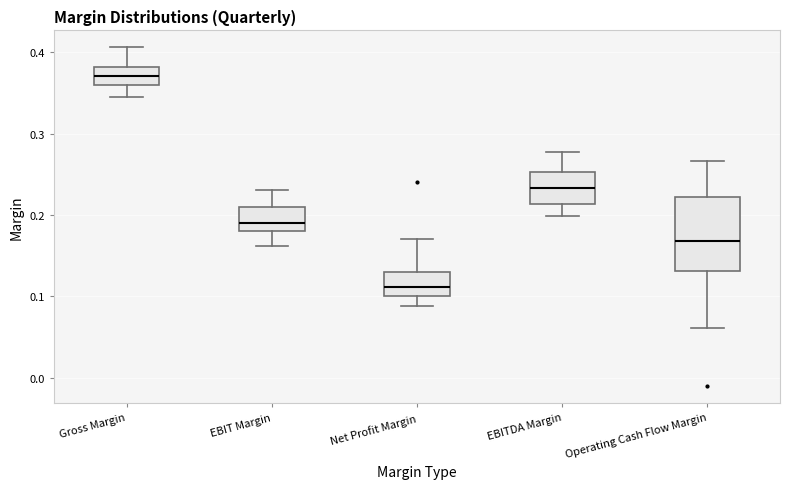

Reading left to right, read every box against the y-axis: the position of its median line, the range the box covers, and the ends of its whiskers. The values are not printed on the chart, so give them approximately, as read against the axis.

Gross Margin: median 0.37, box 0.36 to 0.38, whiskers 0.35 to 0.41
EBIT Margin: median 0.19, box 0.18 to 0.21, whiskers 0.16 to 0.23
Net Profit Margin: median 0.11, box 0.10 to 0.13, whiskers 0.09 to 0.17
EBITDA Margin: median 0.23, box 0.21 to 0.25, whiskers 0.20 to 0.28
Operating Cash Flow Margin: median 0.17, box 0.13 to 0.22, whiskers 0.06 to 0.27